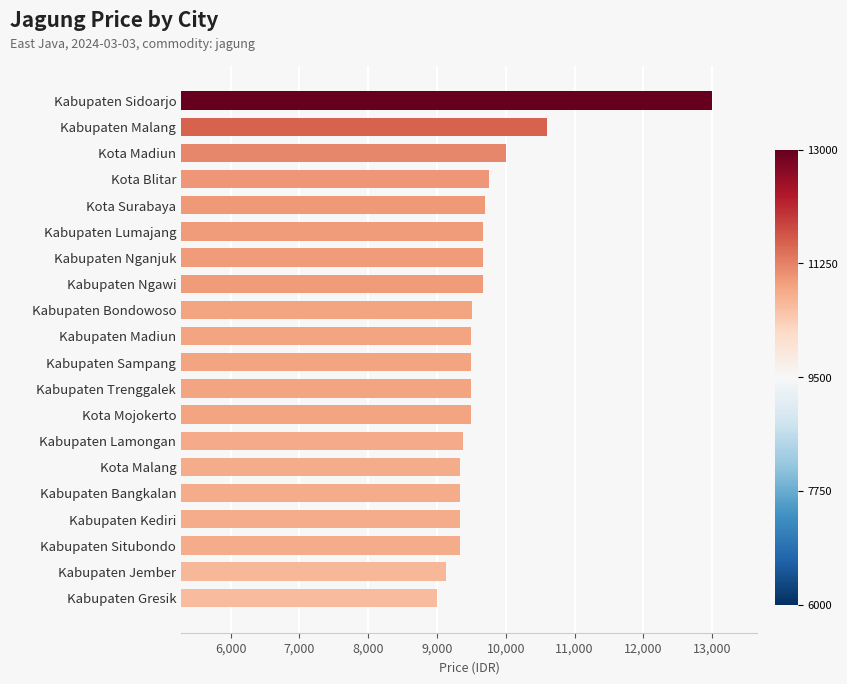

What is the average value?

9719